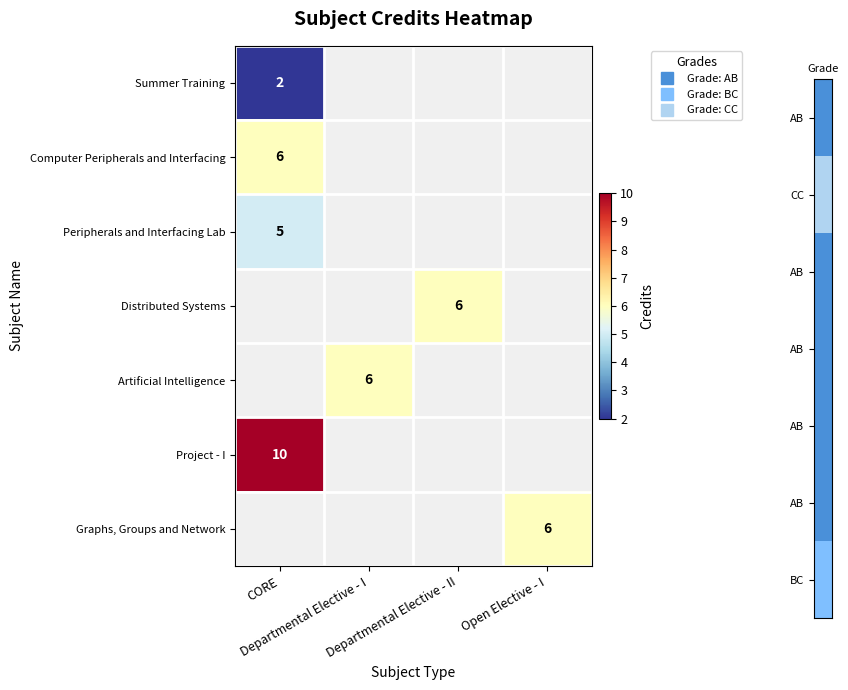

At how many categories does at least one series exceed 2?

4